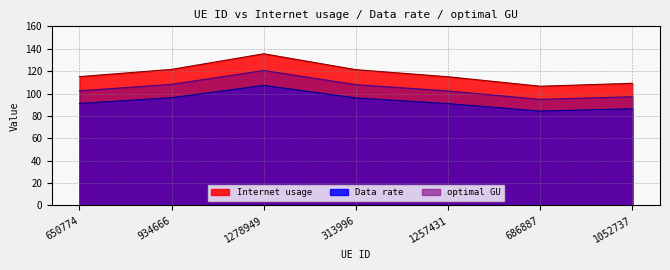

Rank the series by their maximum value, from lowest to highest.

Data rate, optimal GU, Internet usage